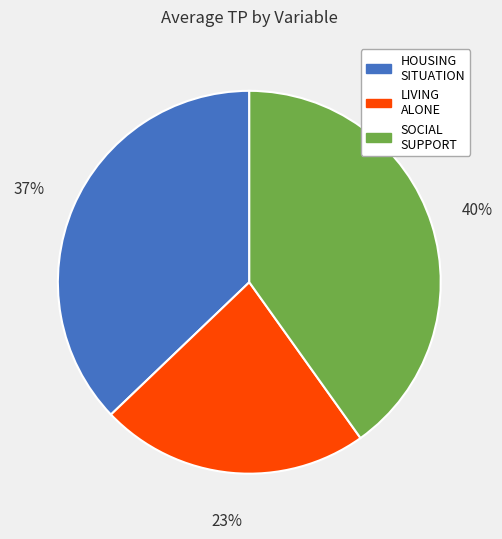

Is there a majority slice in this chart?

No